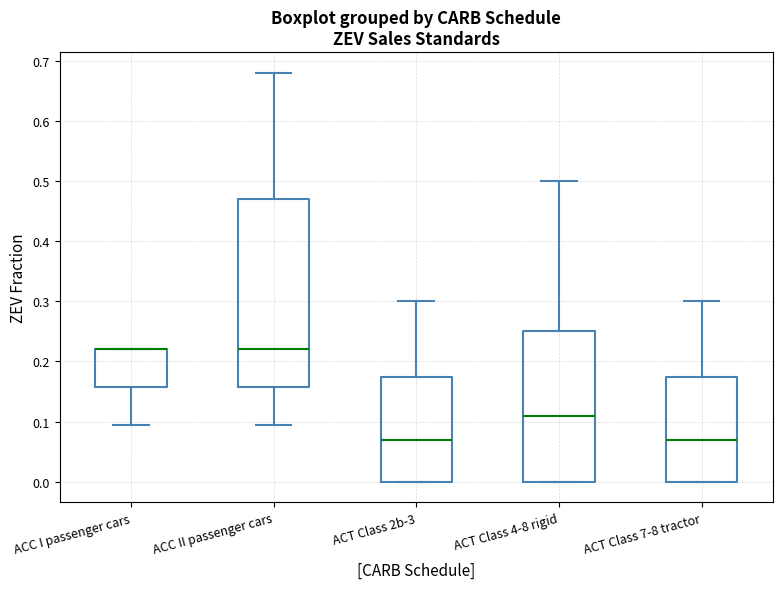

Reading left to right, transcribe this box plot: for each box, give where its median line is, the range the box spans, and where its two whiskers end, as read against the y-axis. The values are not printed on the chart, so give them approximately, as read against the axis.

ACC I passenger cars: median 0.22 (drawn on the box's upper edge), box 0.16 to 0.22, whiskers 0.10 to 0.22
ACC II passenger cars: median 0.22, box 0.16 to 0.47, whiskers 0.10 to 0.68
ACT Class 2b-3: median 0.07, box 0.00 to 0.18, whiskers 0.00 to 0.30
ACT Class 4-8 rigid: median 0.11, box 0.00 to 0.25, whiskers 0.00 to 0.50
ACT Class 7-8 tractor: median 0.07, box 0.00 to 0.18, whiskers 0.00 to 0.30